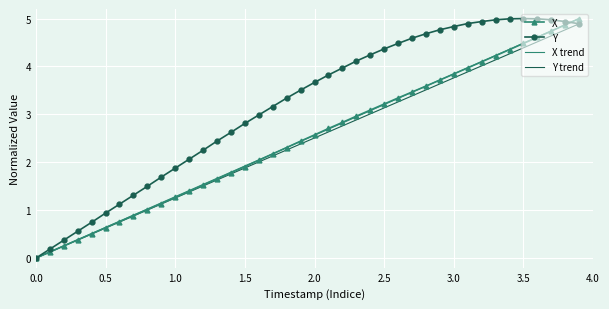

What is the highest value of the Y series?

5.0